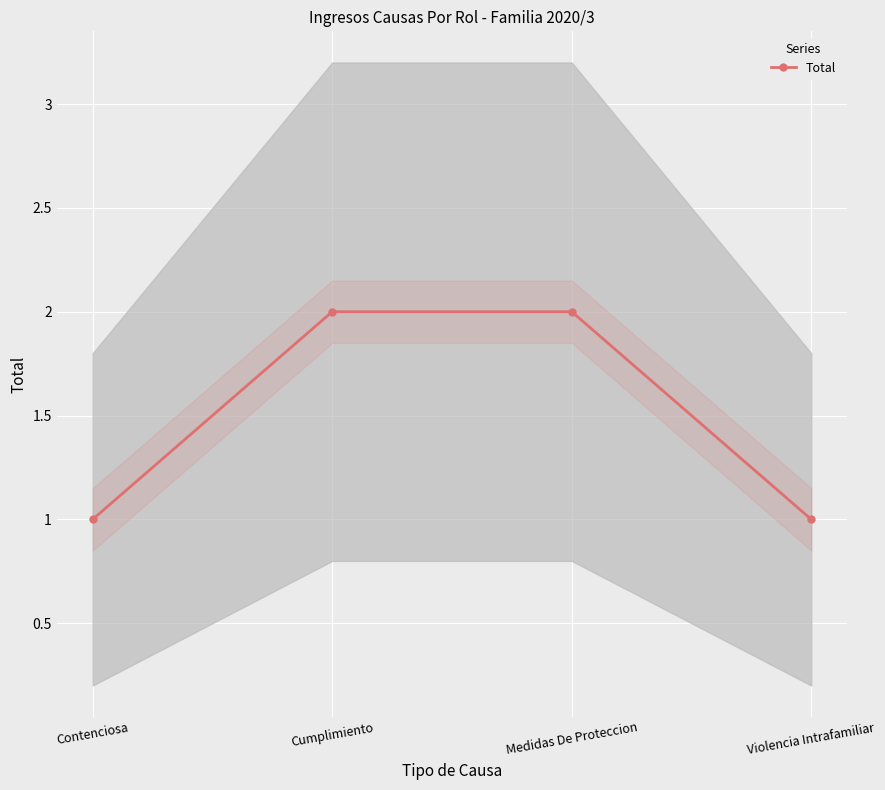

Rank the categories by value from lowest to highest.

Contenciosa, Violencia Intrafamiliar, Cumplimiento, Medidas De Proteccion